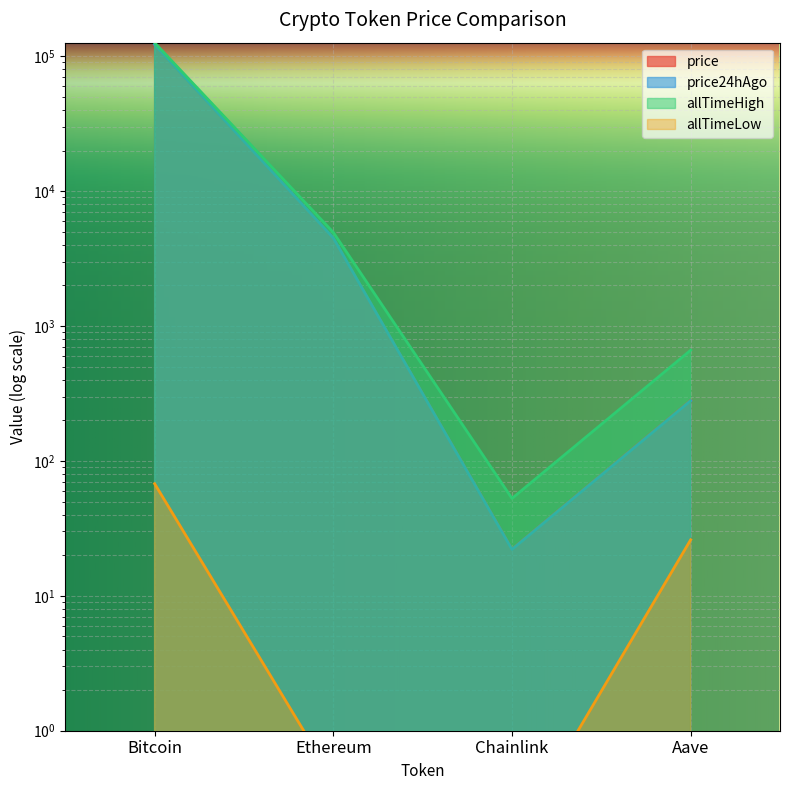

Which series has the largest total across all categories?

allTimeHigh